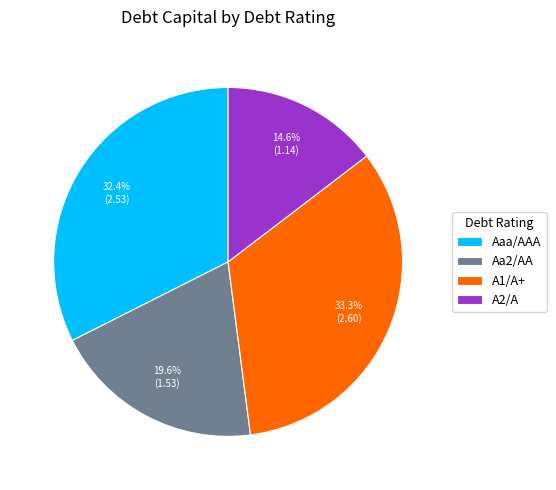

Does any single category account for the majority?

No